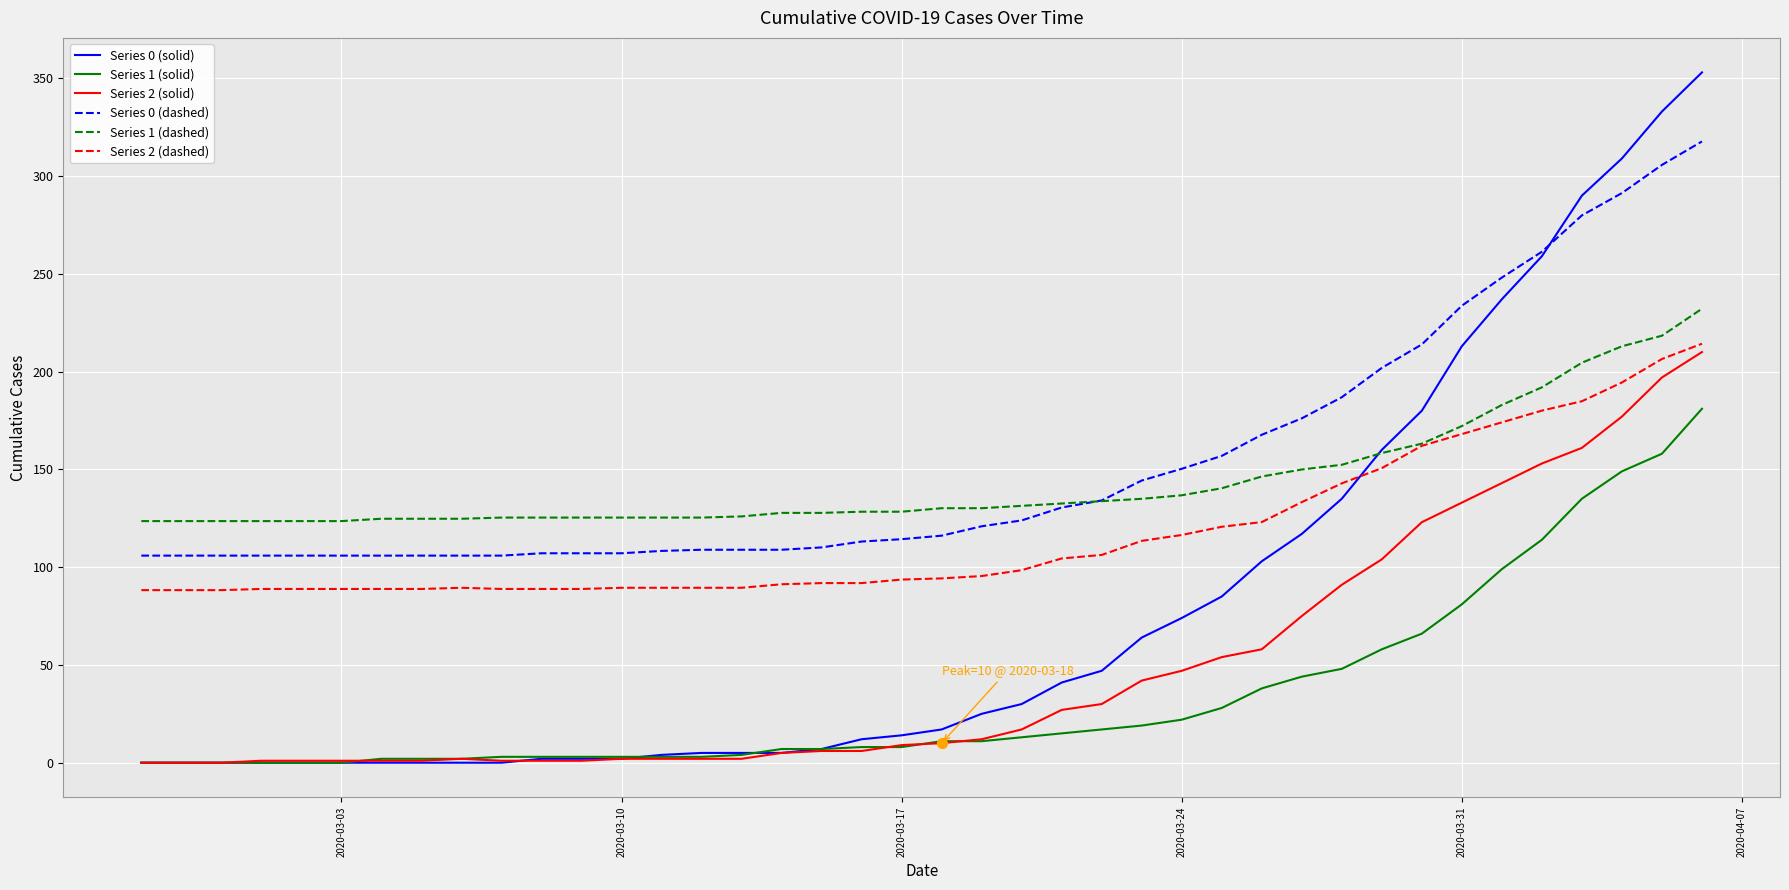

Which series has the largest range (max minus min)?

Series 0 (solid)